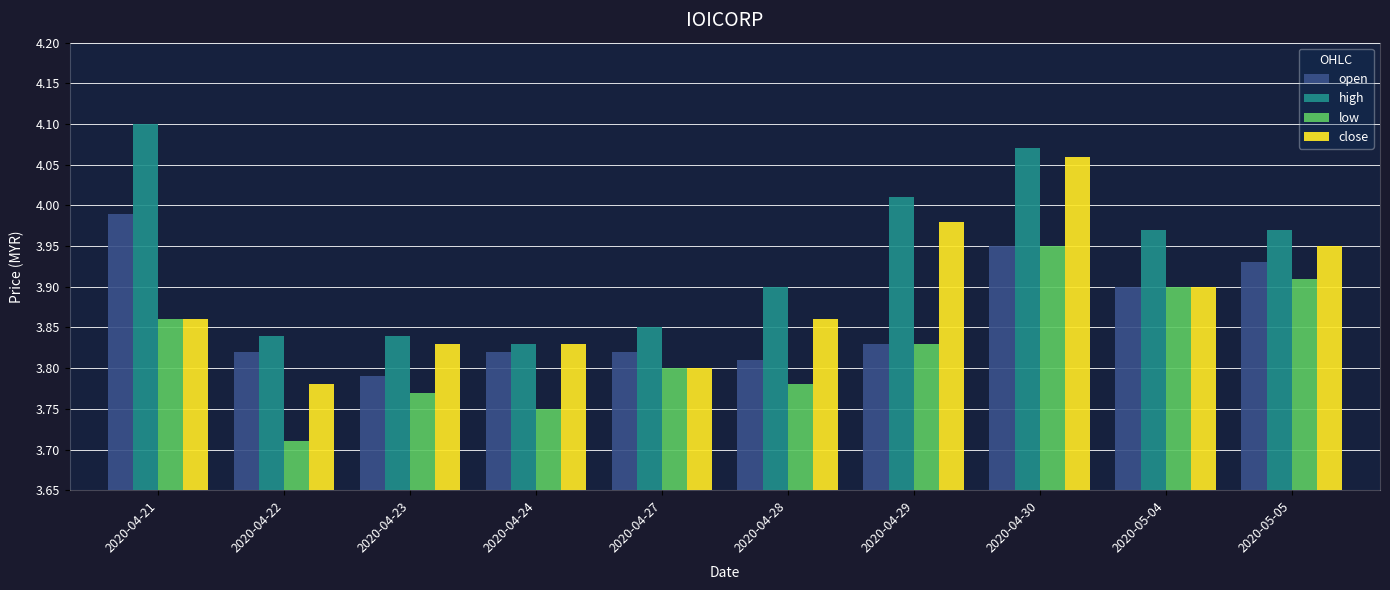

Which category has the highest value in the close series?

2020-04-30